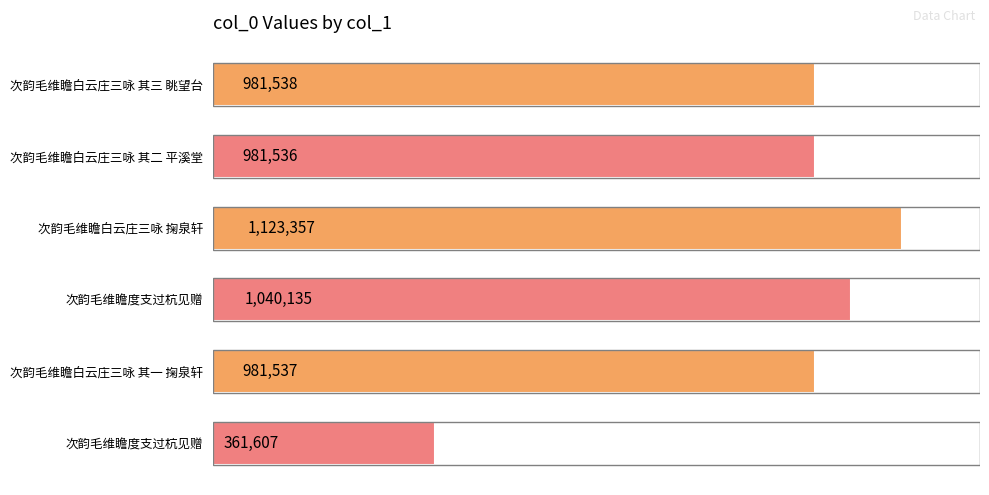

List the labels in order of value, smallest first.

5, 1, 4, 0, 3, 2